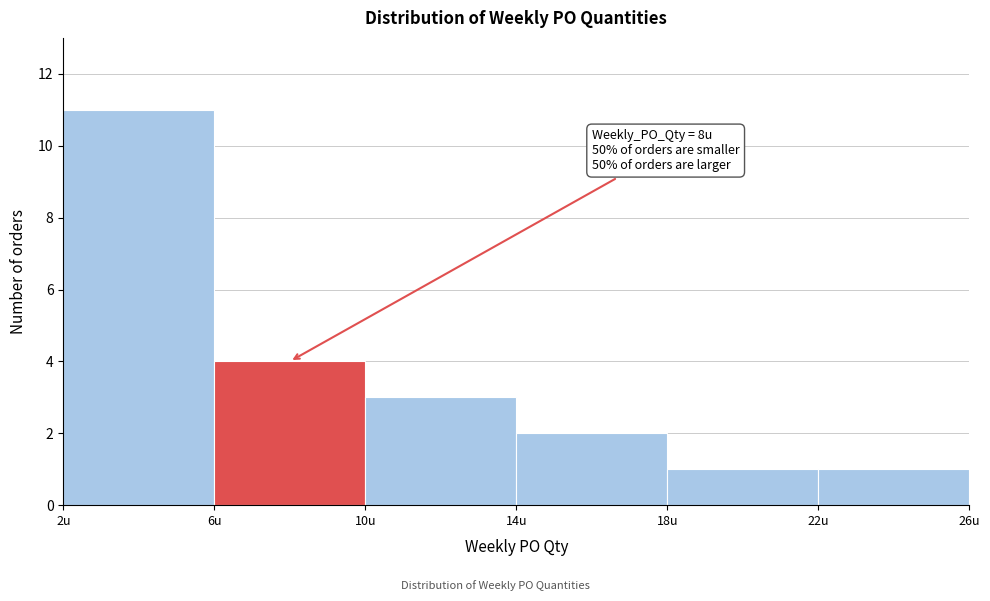

Over which range of the x-axis is the bar tallest?

2 to 6